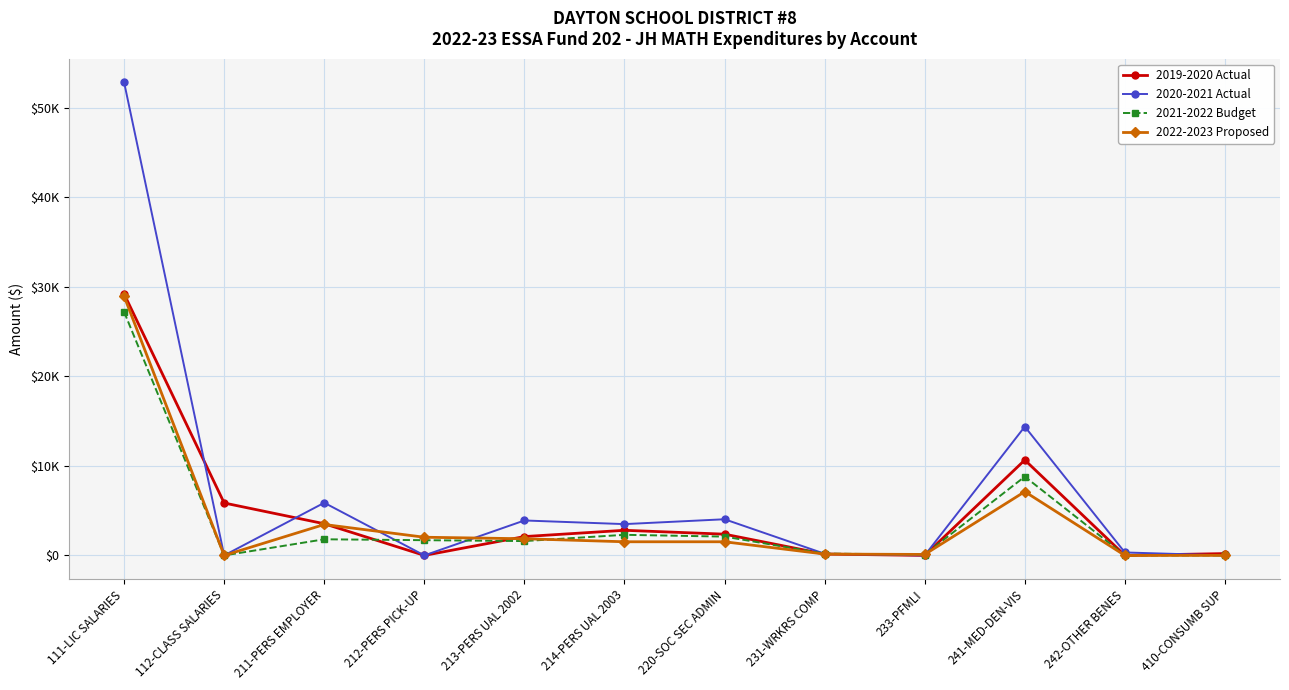

At which category does 2020-2021 Actual reach its first local valley?

112-CLASS SALARIES